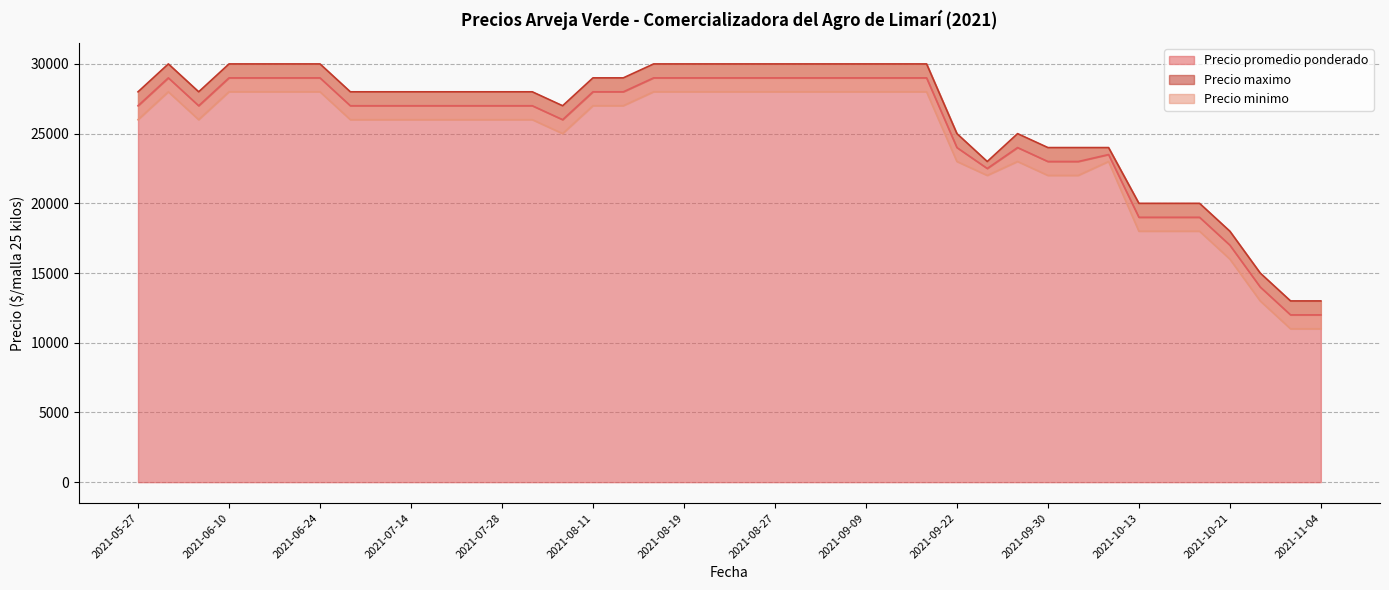

The value of Precio promedio ponderado at 2021-07-28 is 10822. True or false?

False